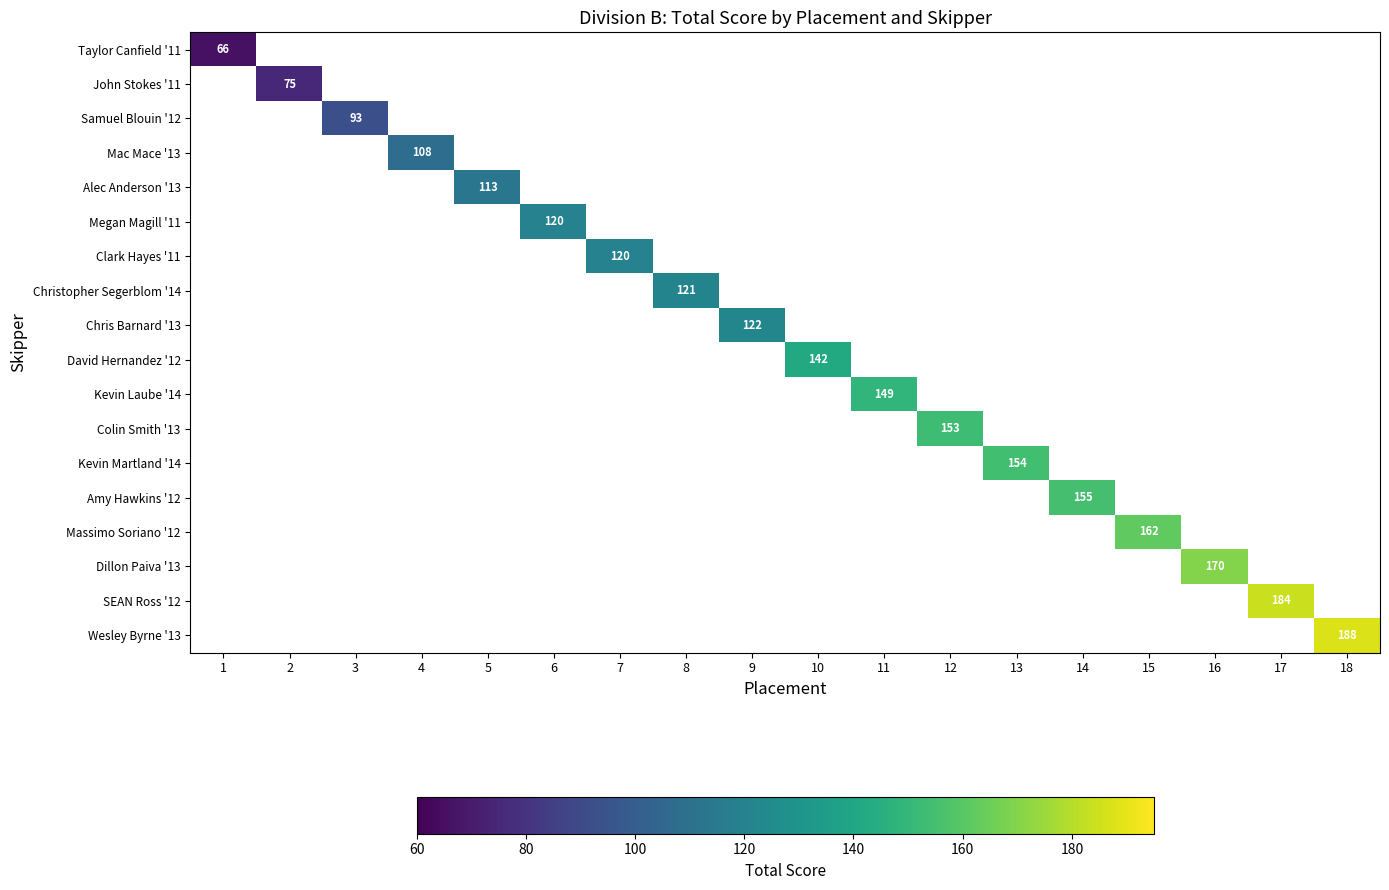

Rank the series by their average value, from lowest to highest.

Taylor Canfield '11, John Stokes '11, Samuel Blouin '12, Mac Mace '13, Alec Anderson '13, Megan Magill '11, Clark Hayes '11, Christopher Segerblom '14, Chris Barnard '13, David Hernandez '12, Kevin Laube '14, Colin Smith '13, Kevin Martland '14, Amy Hawkins '12, Massimo Soriano '12, Dillon Paiva '13, SEAN Ross '12, Wesley Byrne '13